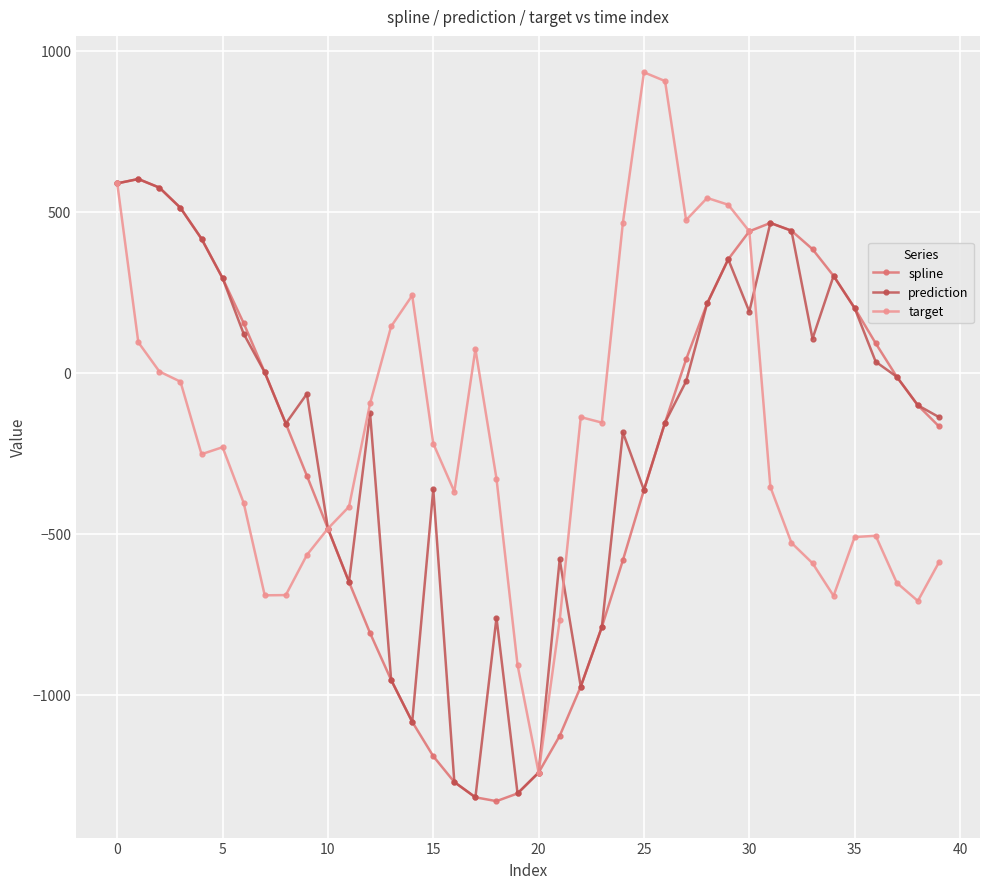

True or false: spline has more than 0 points higher than both neighbors.

True